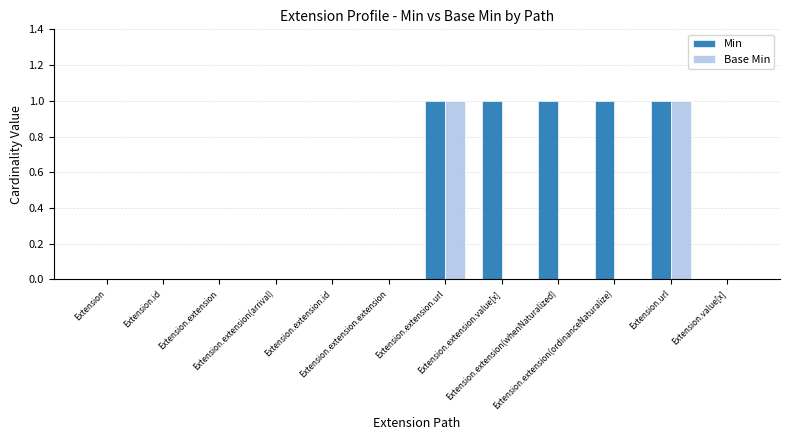

How many distinct data groups are displayed?

2